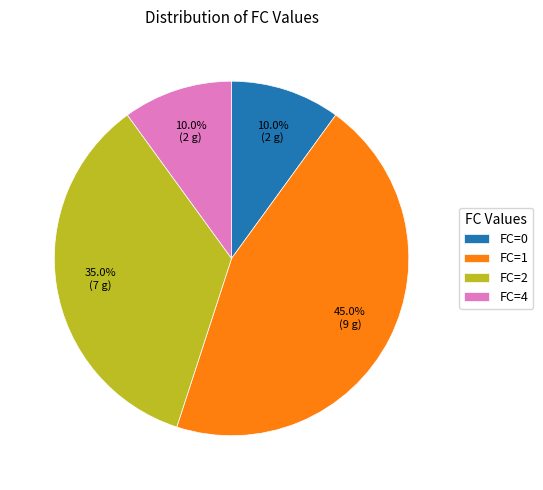

Which slice is the largest?

FC=1